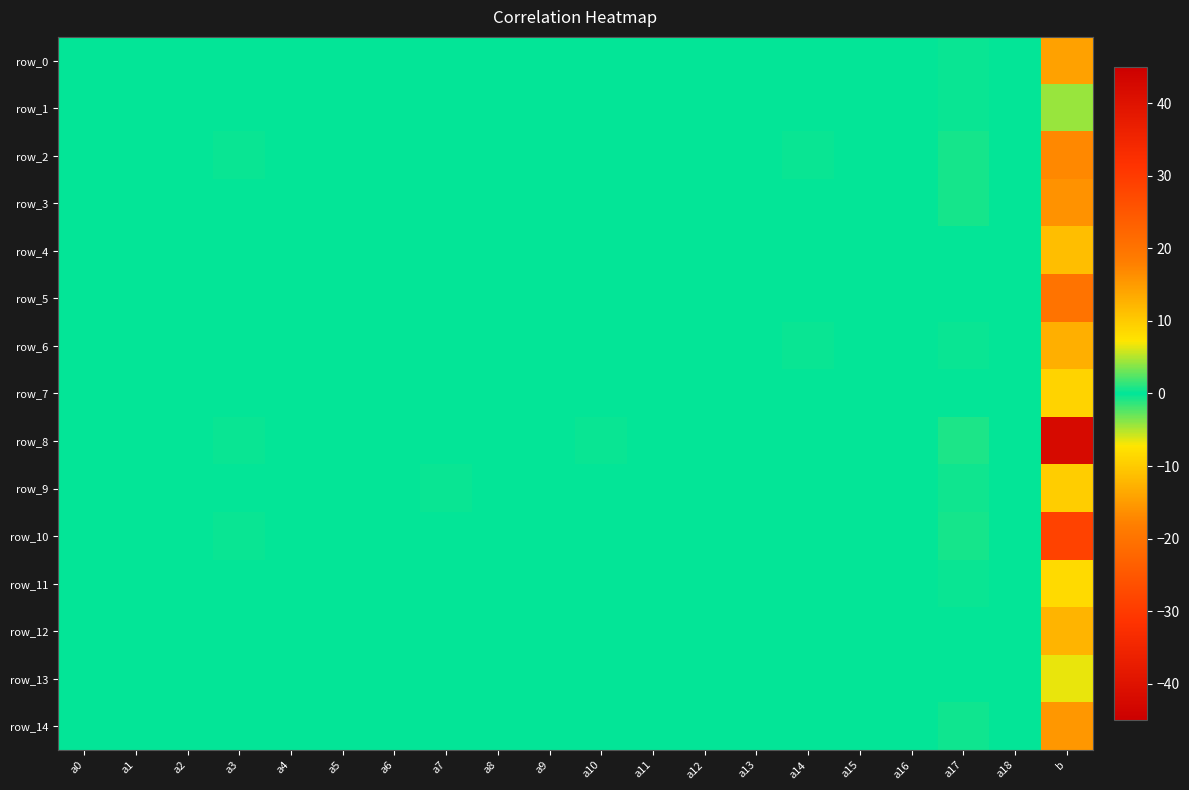

Is it true that row_0 equals 0.0 at a1?

True